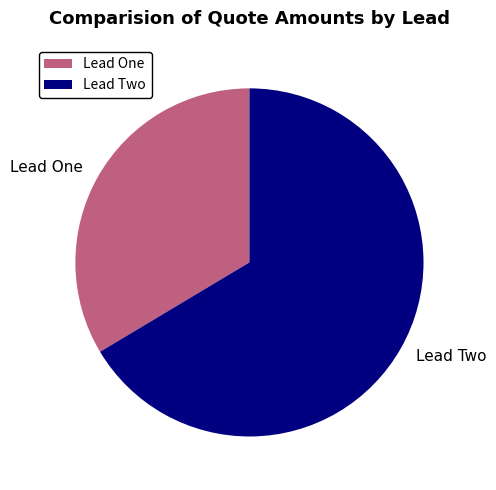

True or false: Lead Two accounts for 66% of the total.

True